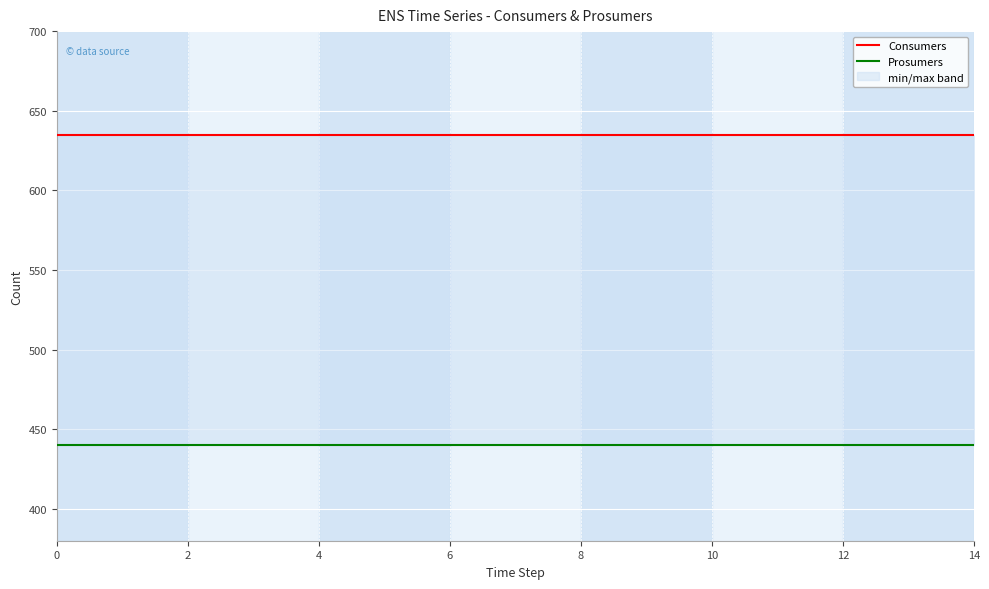

True or false: Prosumers has more than 2 points higher than both neighbors.

False